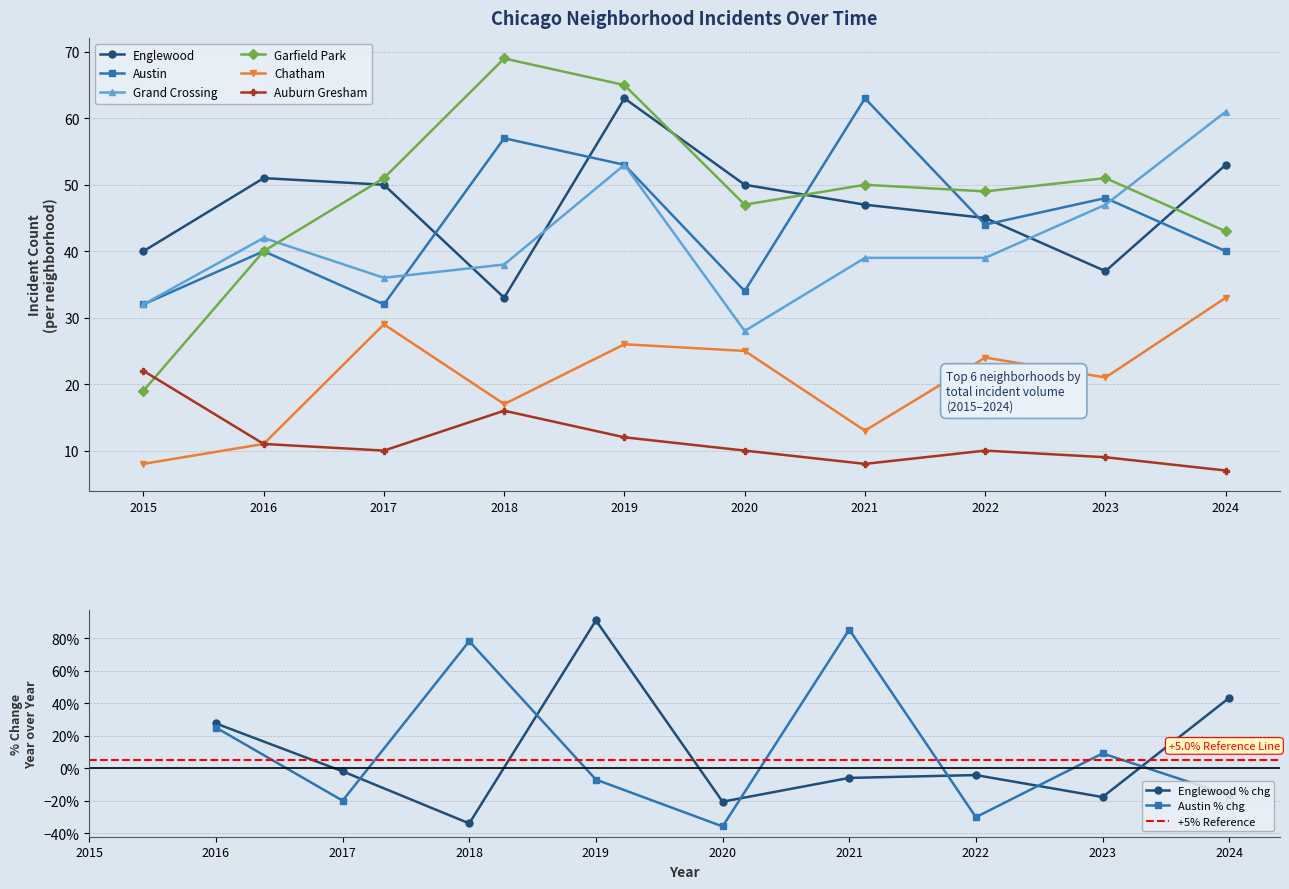

Reading left to right, transcribe all the data shown in this chart.

Englewood: 40	51	50	33	63	50	47	45	37	53
Austin: 32	40	32	57	53	34	63	44	48	40
Grand Crossing: 32	42	36	38	53	28	39	39	47	61
Garfield Park: 19	40	51	69	65	47	50	49	51	43
Chatham: 8	11	29	17	26	25	13	24	21	33
Auburn Gresham: 22	11	10	16	12	10	8	10	9	7